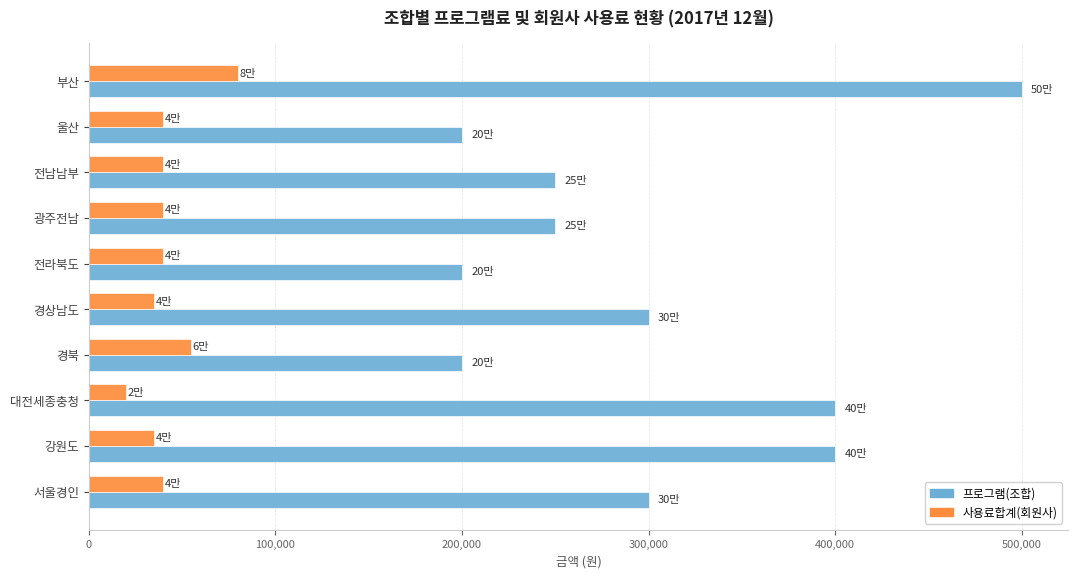

What is the difference between the maximum and minimum values in the 프로그램(조합) series?

300000